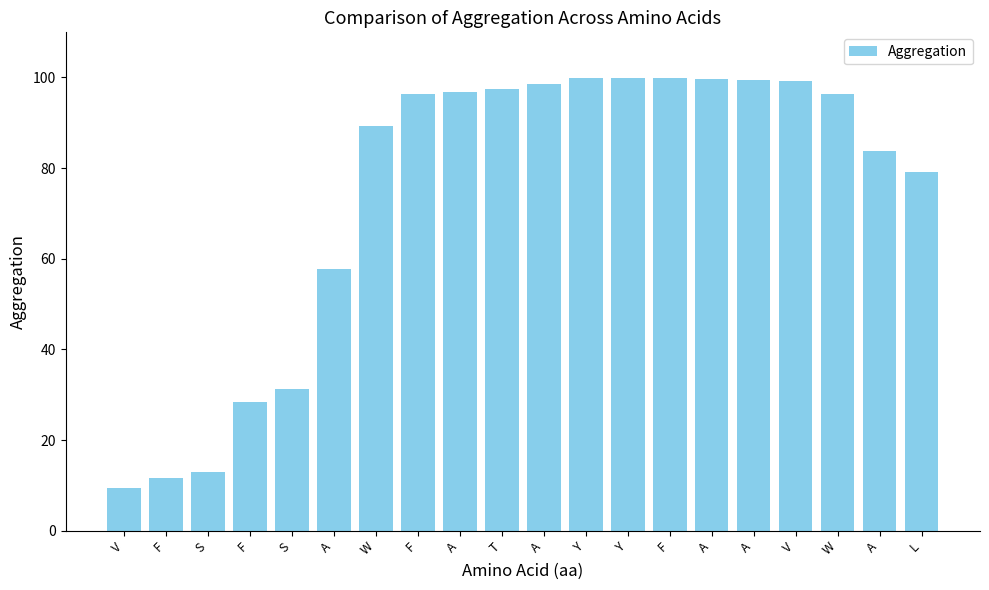

What is the sum of the values at A and F?

110.2